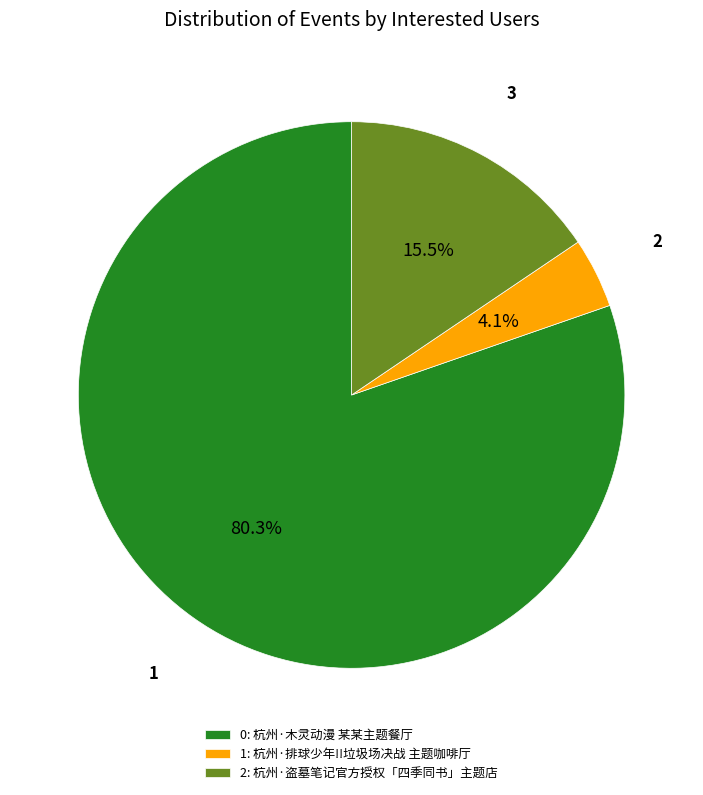

Which slice represents more than half of the pie?

0: 杭州·木灵动漫 某某主题餐厅